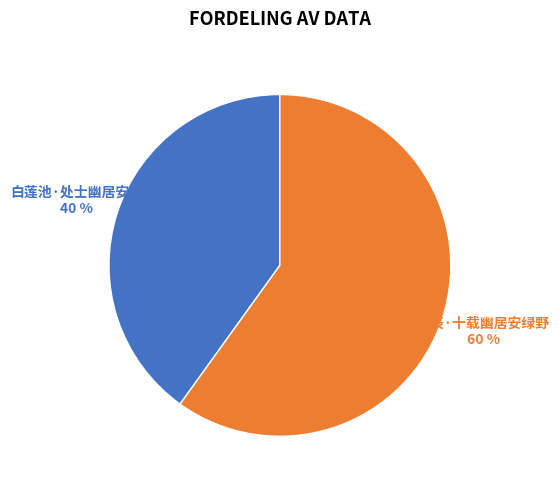

To the nearest percent, what is the average slice percentage?

50%